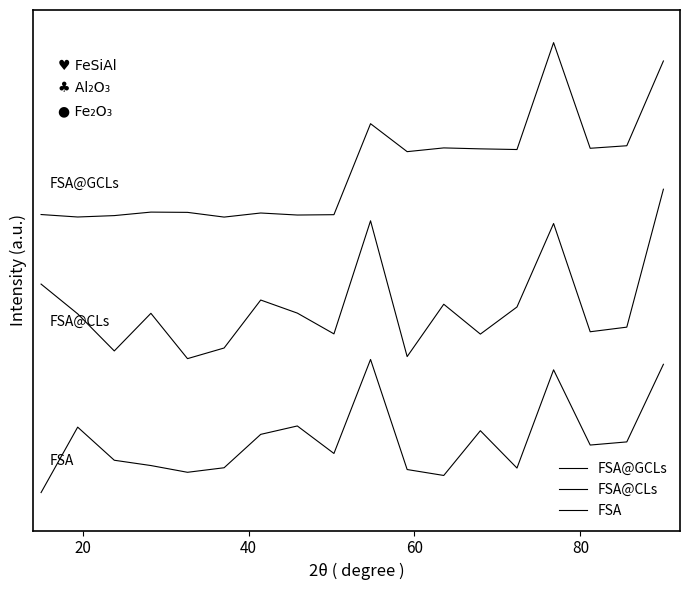

What are all the series names shown in the legend?

FSA@GCLs, FSA@CLs, FSA